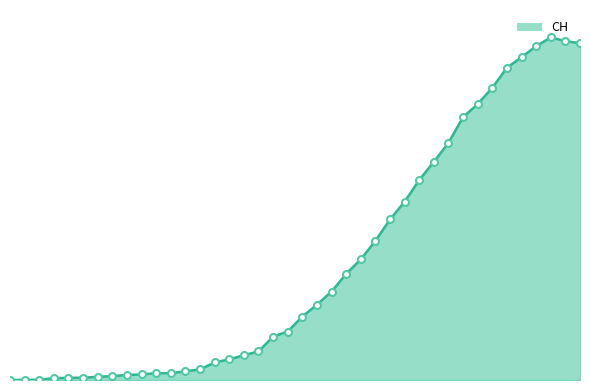

Does the chart have visible grid lines?

No